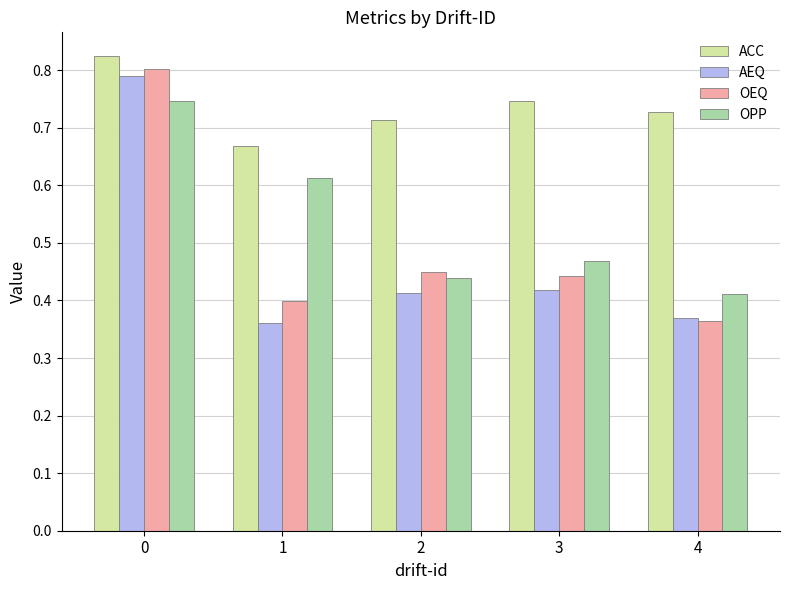

What is the sum of all OPP values?

2.7